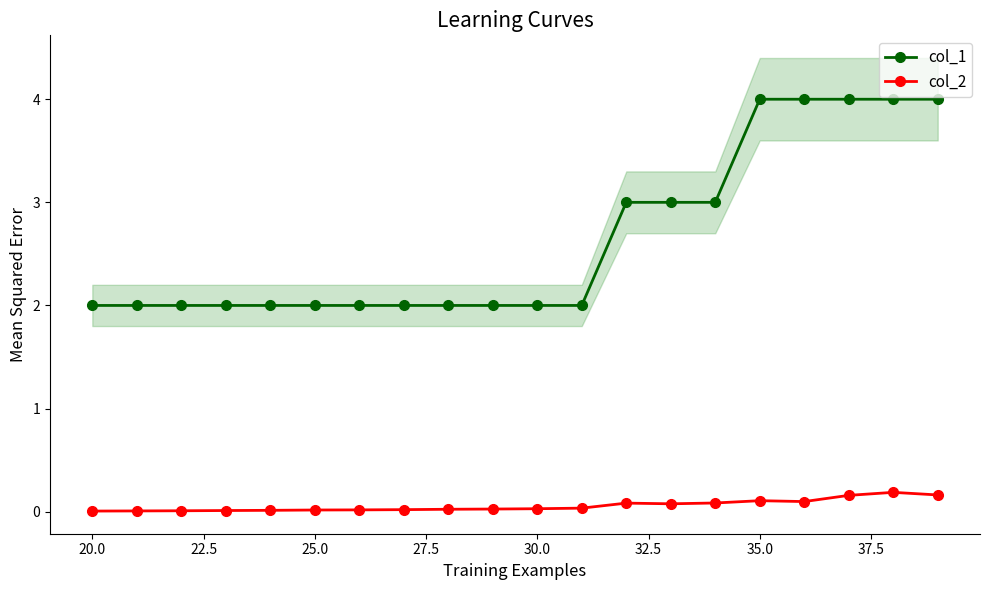

How many distinct data groups are displayed?

2